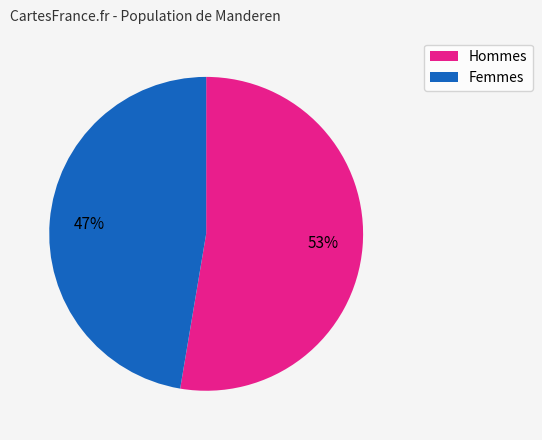

Is there any slice that represents more than half of the pie?

Yes